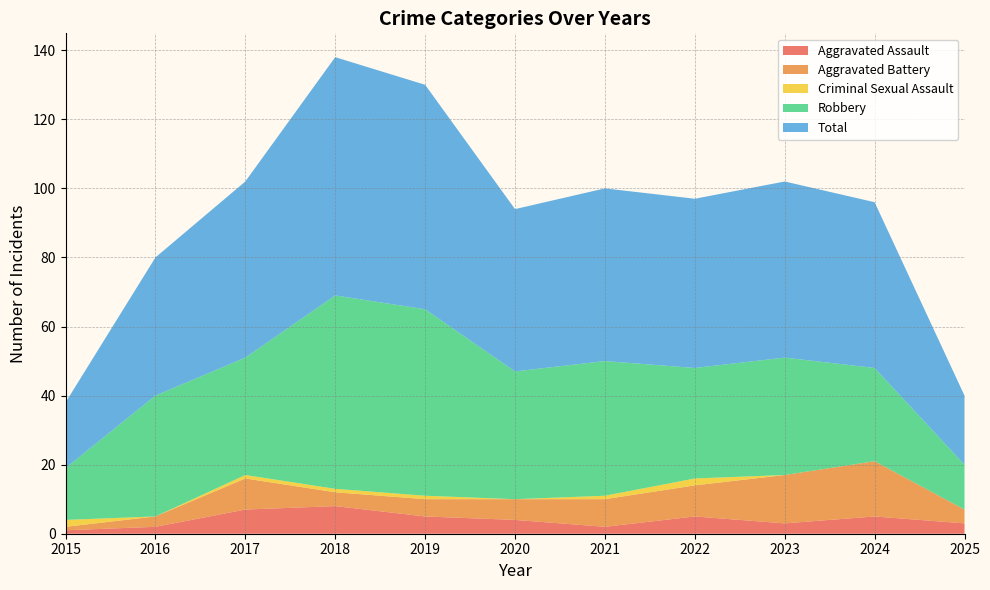

Reading left to right, transcribe all the data shown in this chart.

Aggravated Assault: 2015=1	2016=2	2017=7	2018=8	2019=5	2020=4	2021=2	2022=5	2023=3	2024=5	2025=3
Aggravated Battery: 2015=1	2016=3	2017=9	2018=4	2019=5	2020=6	2021=8	2022=9	2023=14	2024=16	2025=4
Criminal Sexual Assault: 2015=2	2016=0	2017=1	2018=1	2019=1	2020=0	2021=1	2022=2	2023=0	2024=0	2025=0
Robbery: 2015=15	2016=35	2017=34	2018=56	2019=54	2020=37	2021=39	2022=32	2023=34	2024=27	2025=13
Total: 2015=19	2016=40	2017=51	2018=69	2019=65	2020=47	2021=50	2022=49	2023=51	2024=48	2025=20